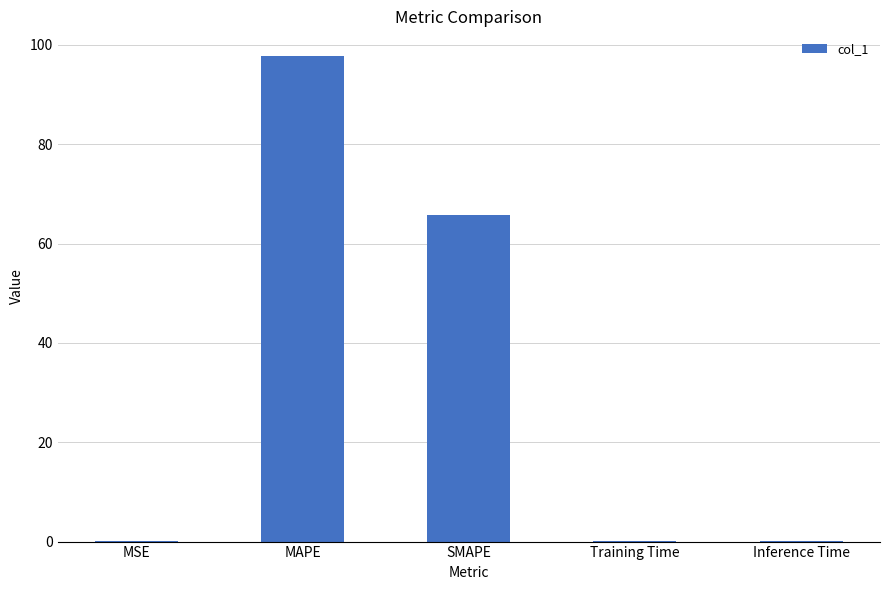

Between SMAPE and MSE, which is larger?

SMAPE